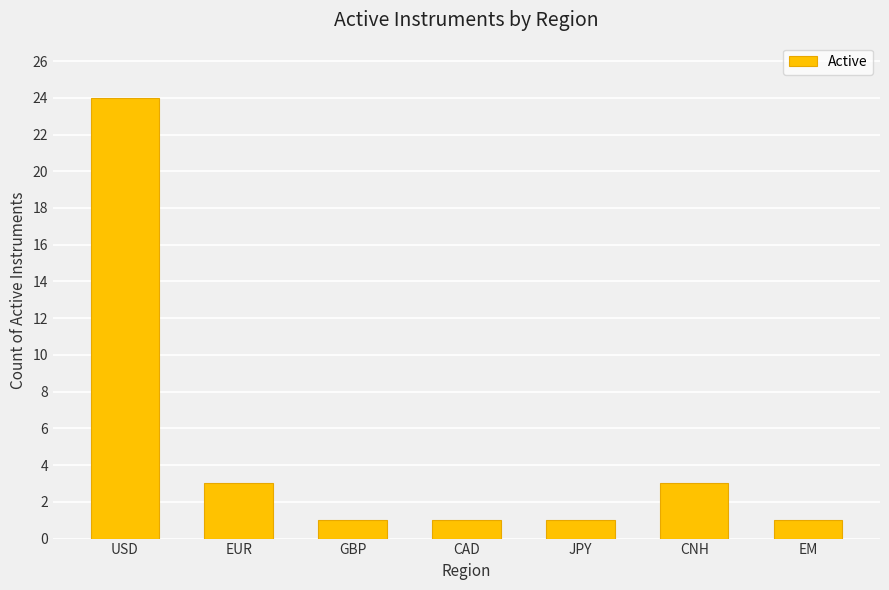

What is the label of the 6th bar from the left?

CNH